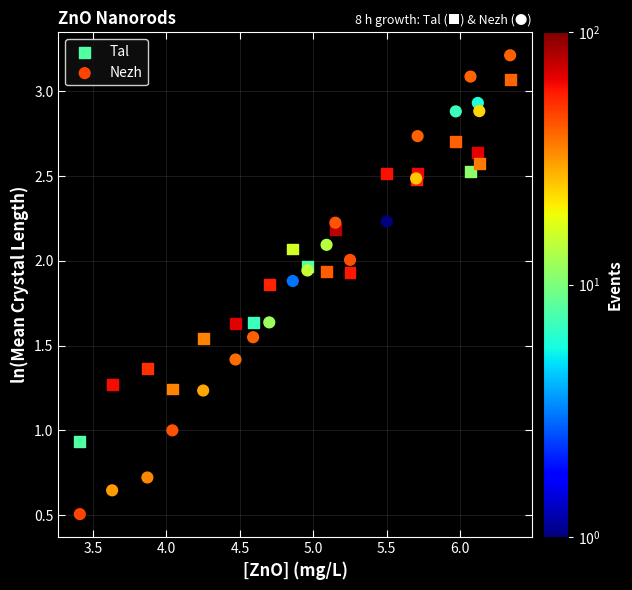

Which series has the largest Y range (max minus min)?

Nezh